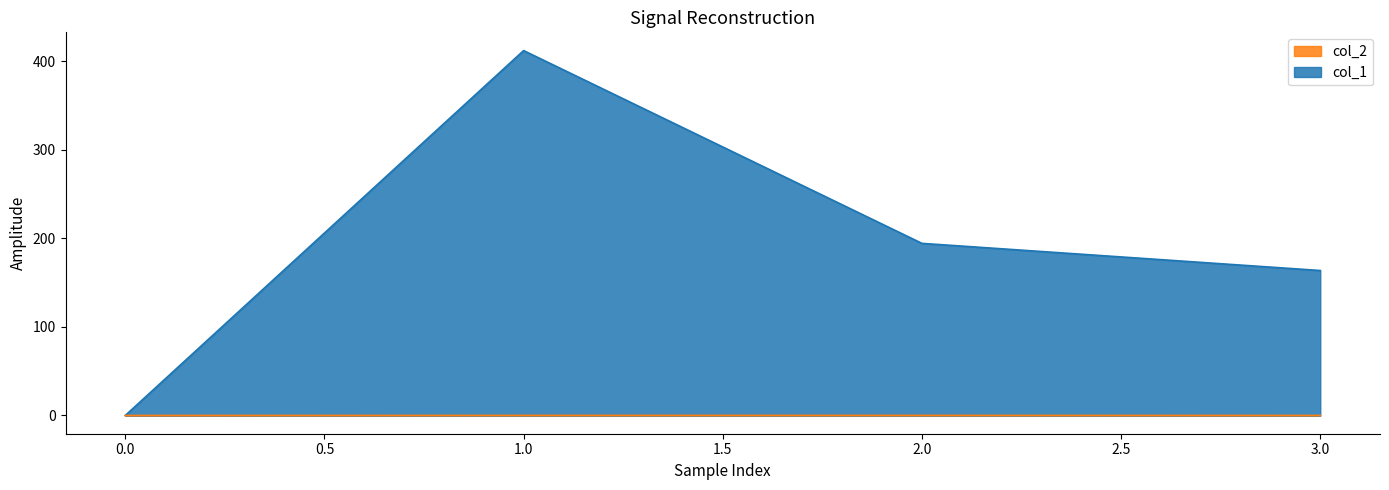

In col_1, how many points are higher than both neighbors (excluding endpoints)?

1